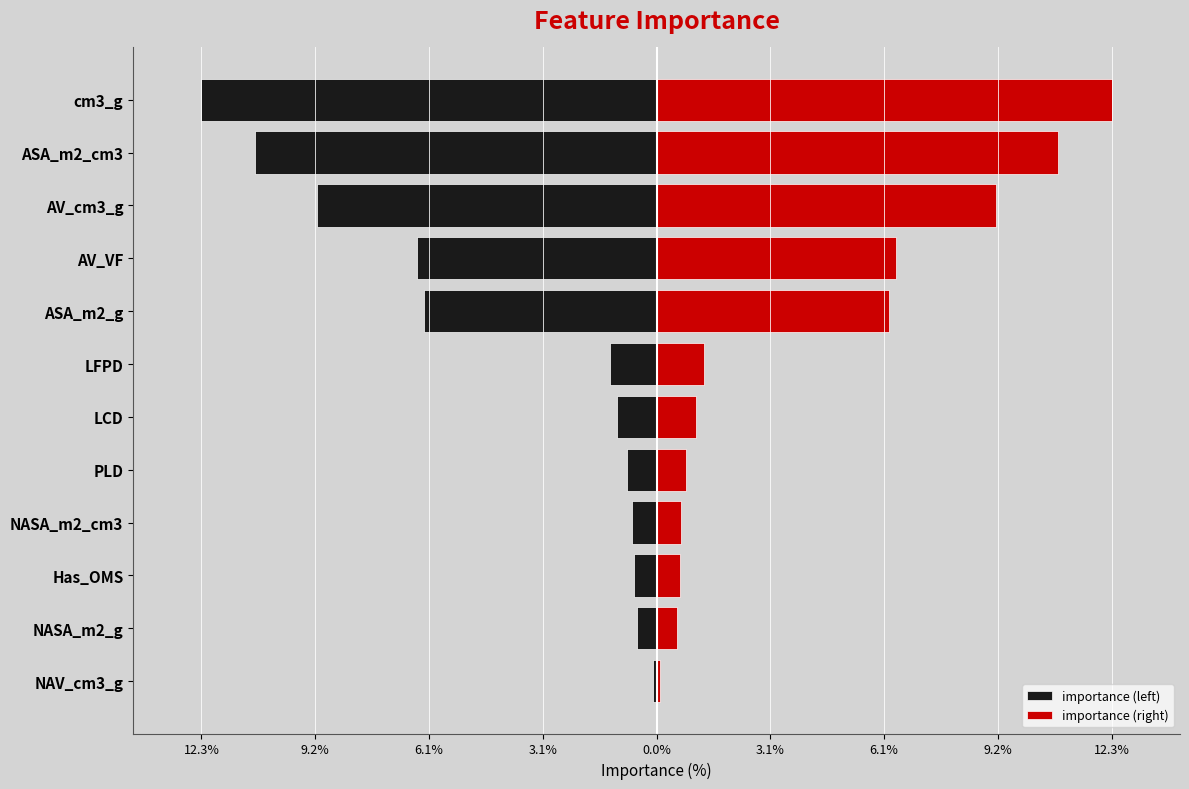

How many data points in importance (right) are above 1?

7